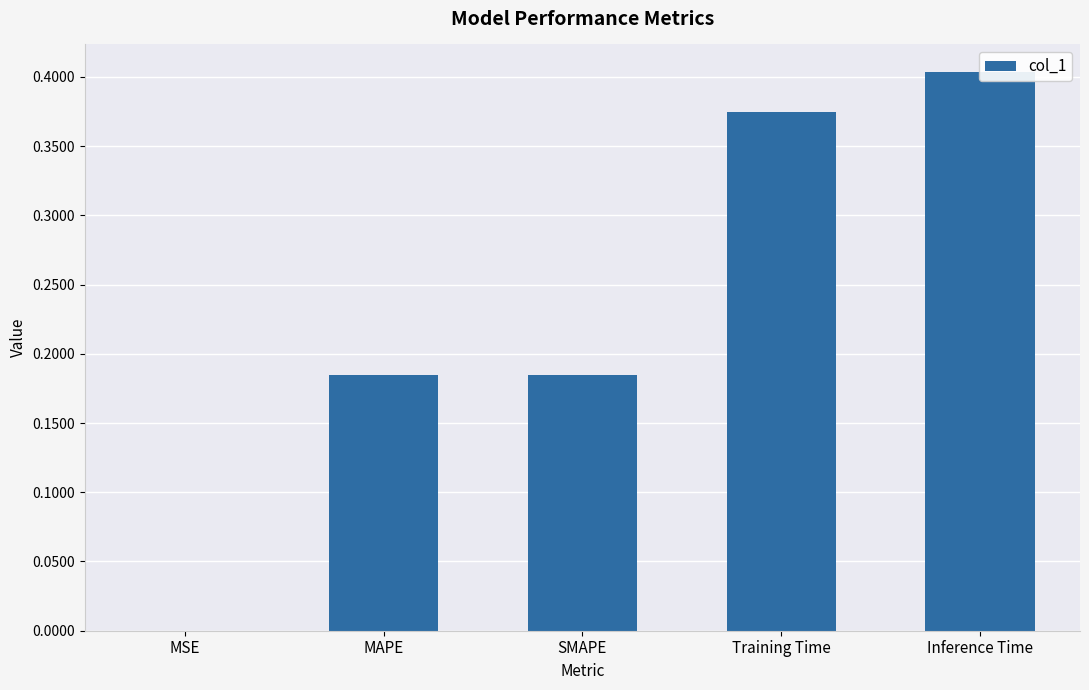

Between MSE and Training Time, which is larger?

Training Time